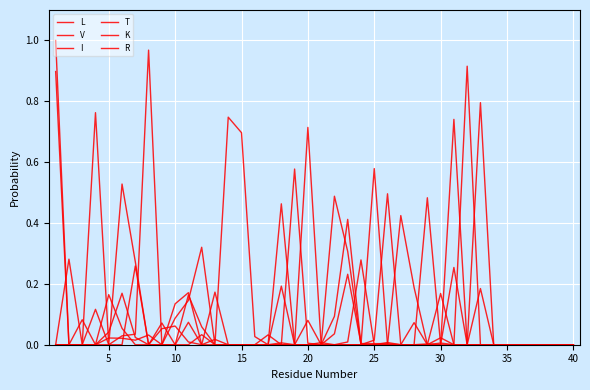

Is this an area chart (filled region under the line)?

No